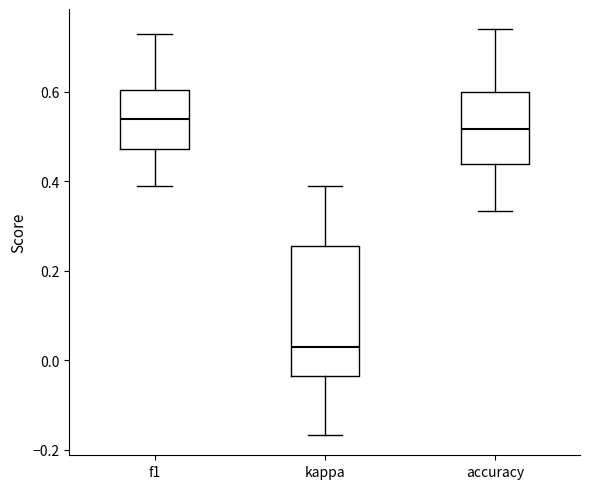

Which box's median line is the lowest?

kappa